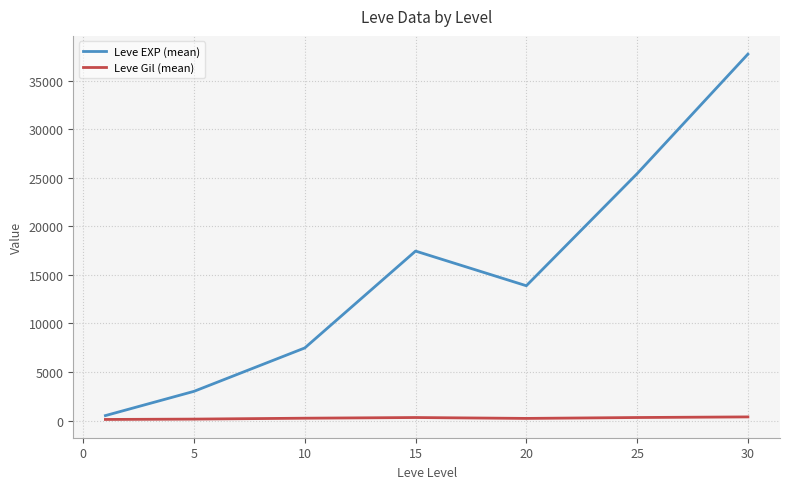

Which series has the largest range (max minus min)?

Leve EXP (mean)